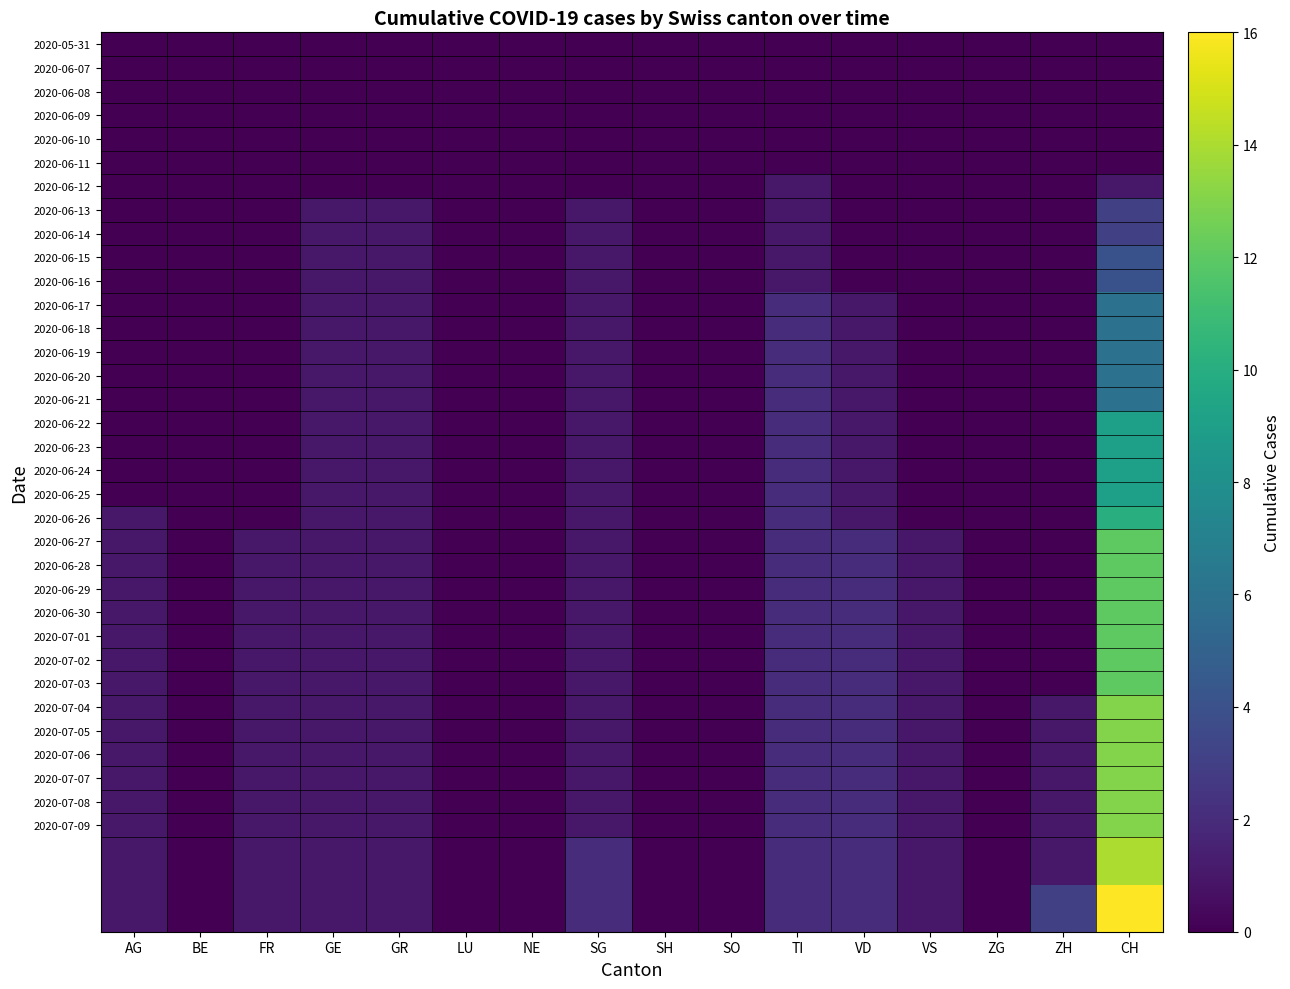

What is the total value across all series at SG?

35